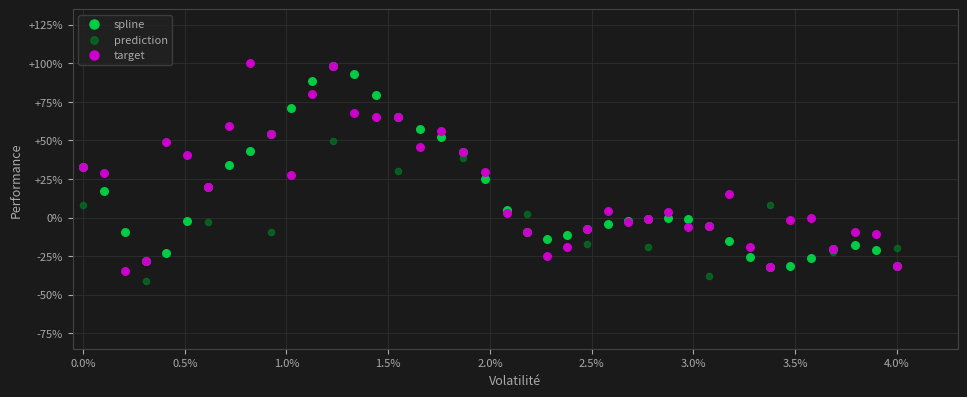

Which series reaches the minimum Y coordinate?

prediction